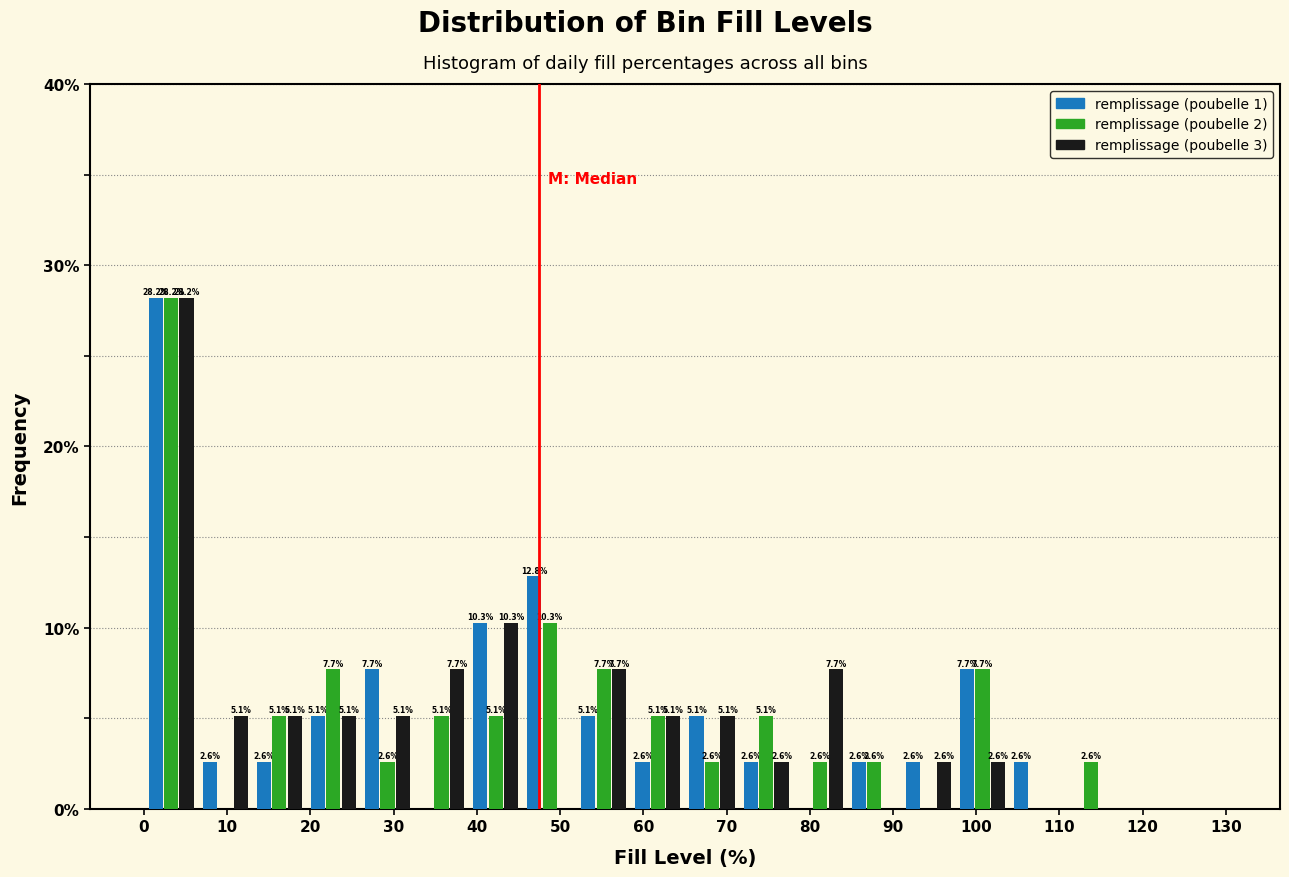

In the remplissage (poubelle 2) series, which range on the x-axis has the tallest bar?

0.0 to 6.5